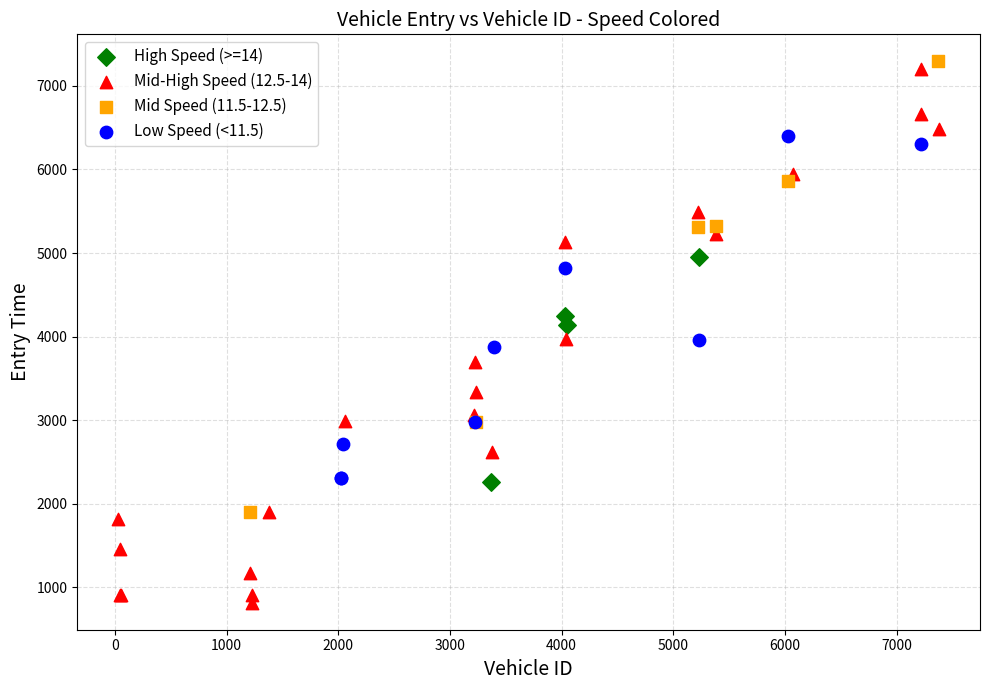

What are all the series names shown in the legend?

High Speed (>=14), Mid-High Speed (12.5-14), Mid Speed (11.5-12.5), Low Speed (<11.5)